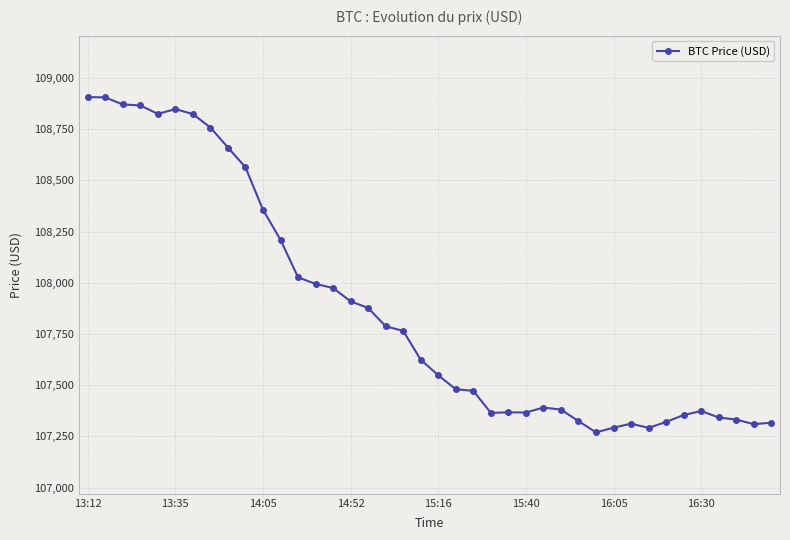

Does the chart display data point markers on the line(s)?

Yes